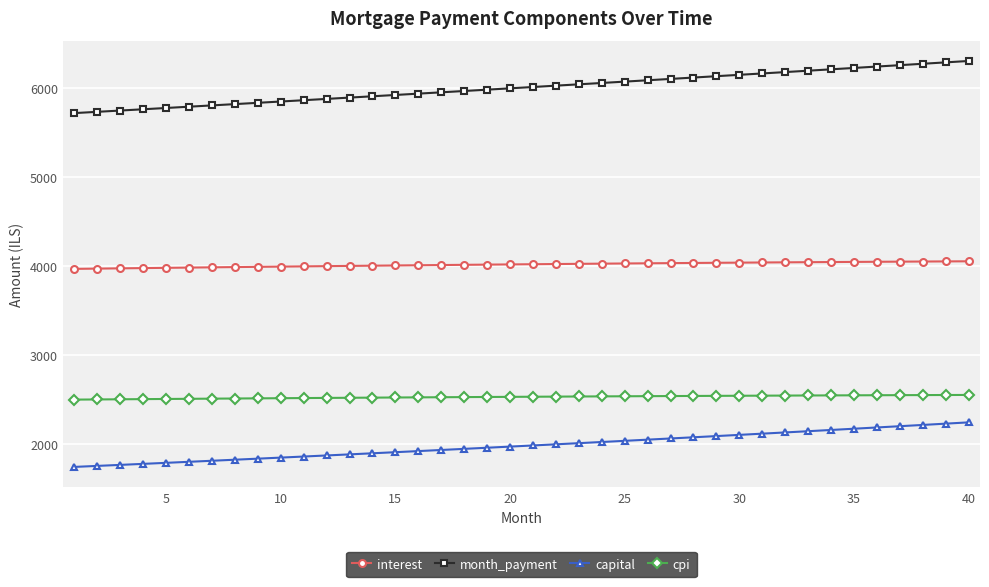

What is the difference between the maximum and minimum values in the capital series?

499.5